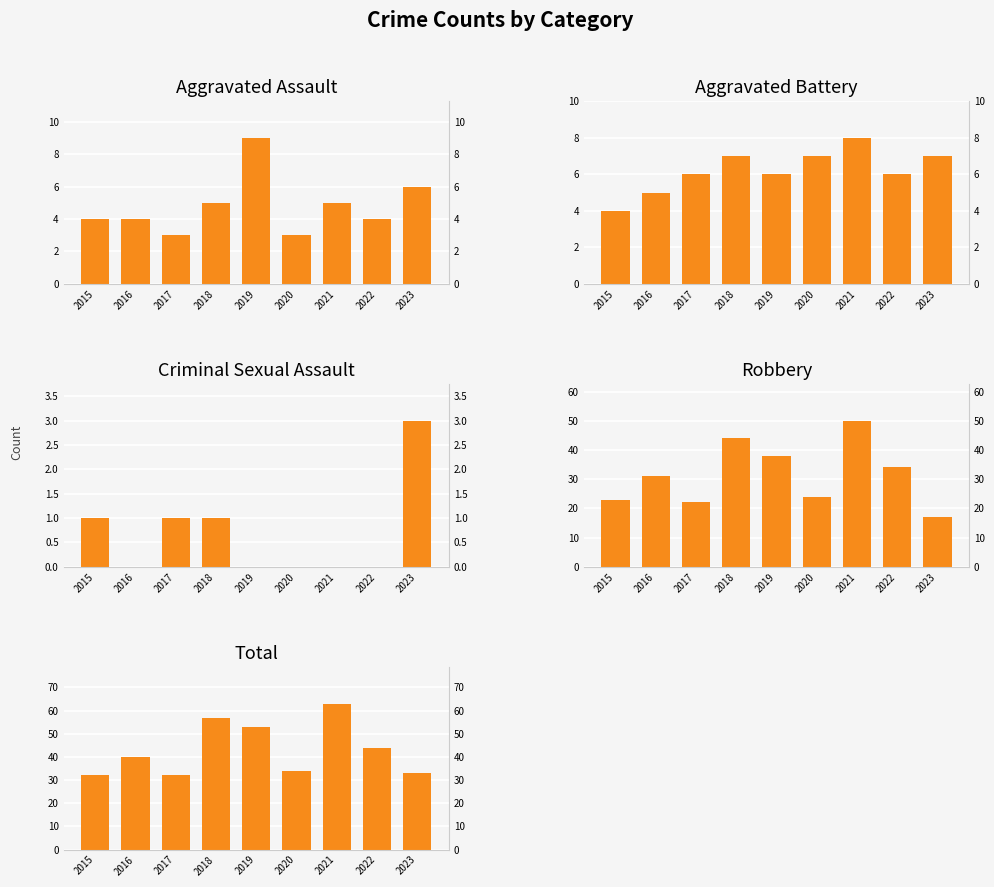

Are the bars grouped side by side (vs. stacked)?

Yes